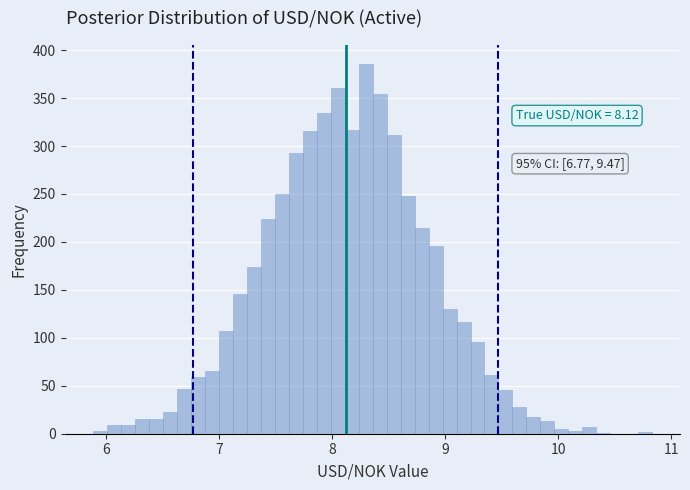

Around what value on the x-axis is the tallest bar? Give the approximate position of its centre, as read against the axis.

8.3